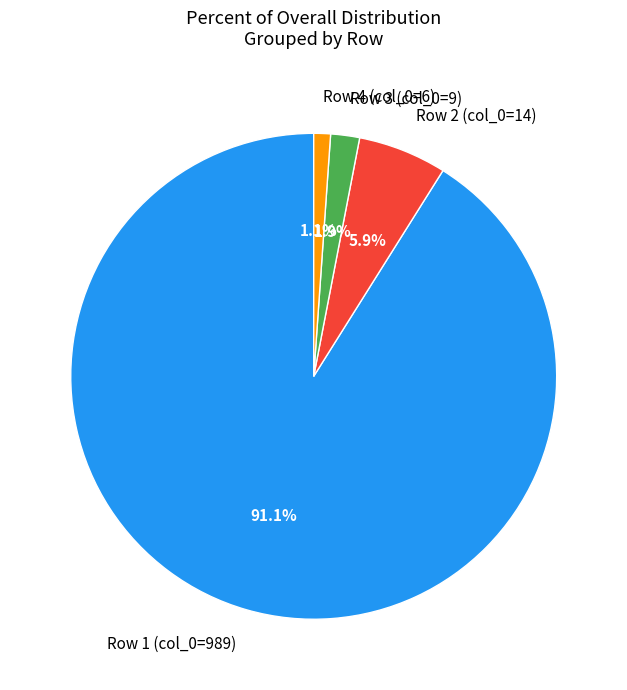

How many slices are in this pie chart?

4